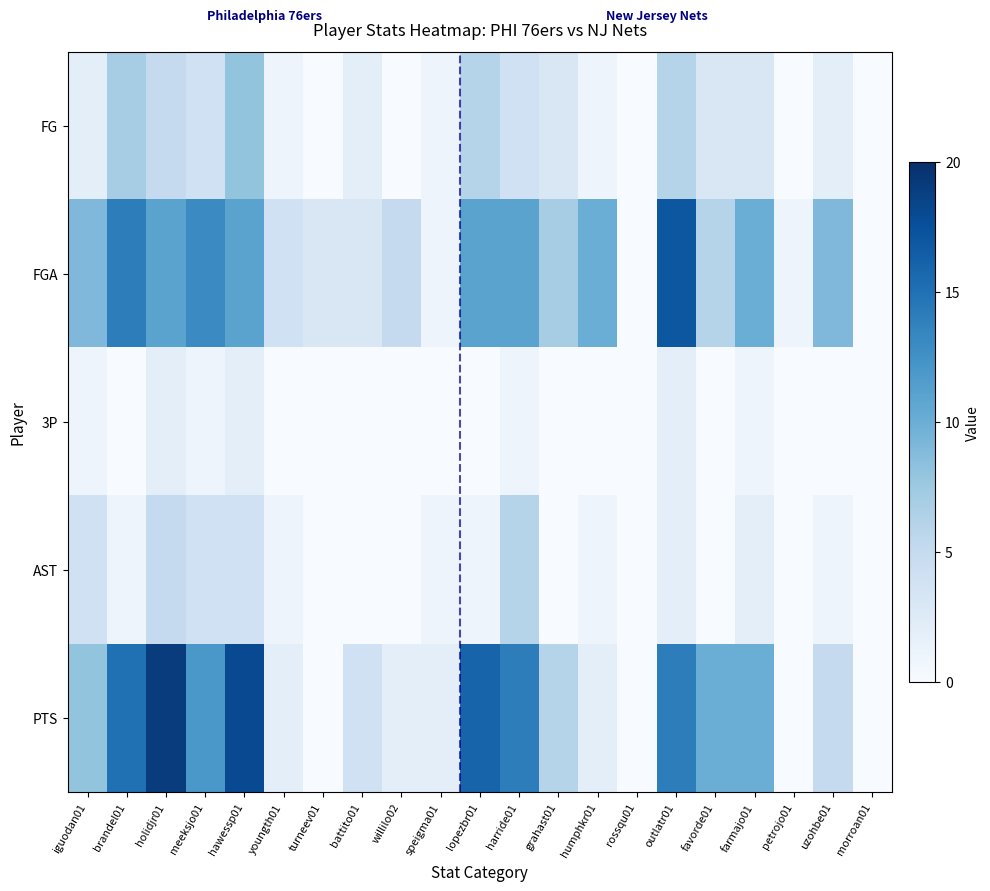

What is the spread (max minus min) of values at holidjr01?

17